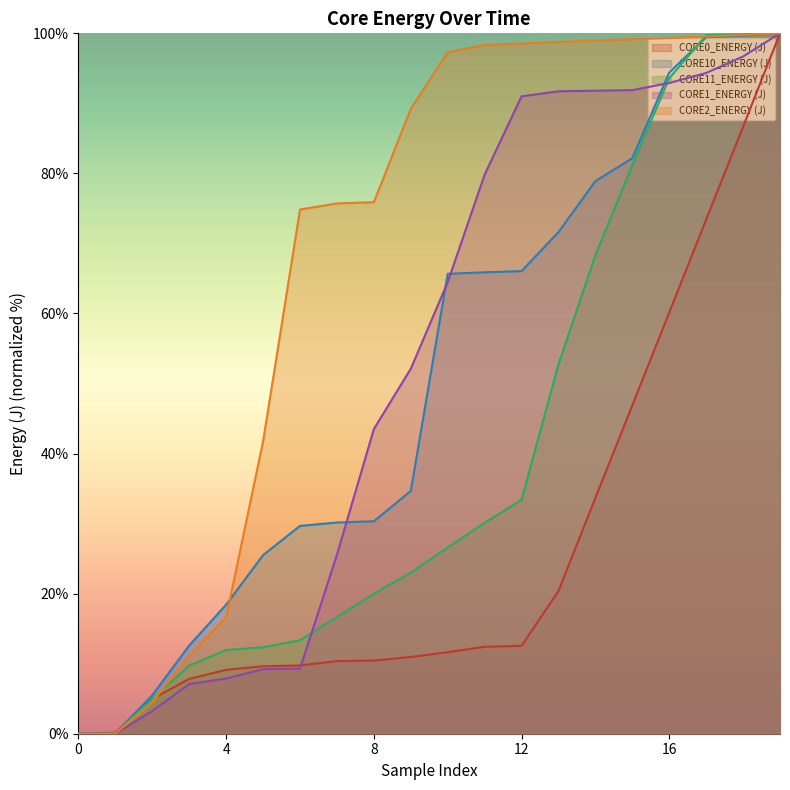

What is the difference between the maximum and minimum values in the CORE10_ENERGY (J) series?

100.0